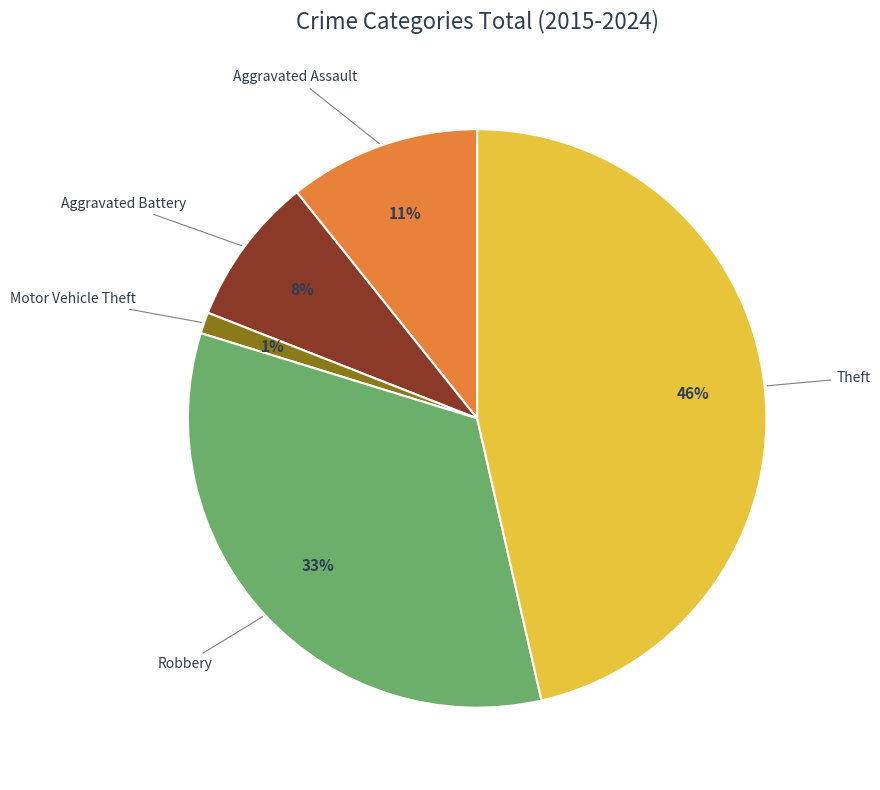

To the nearest percent, what is the difference between the largest and smallest slice percentages?

45%